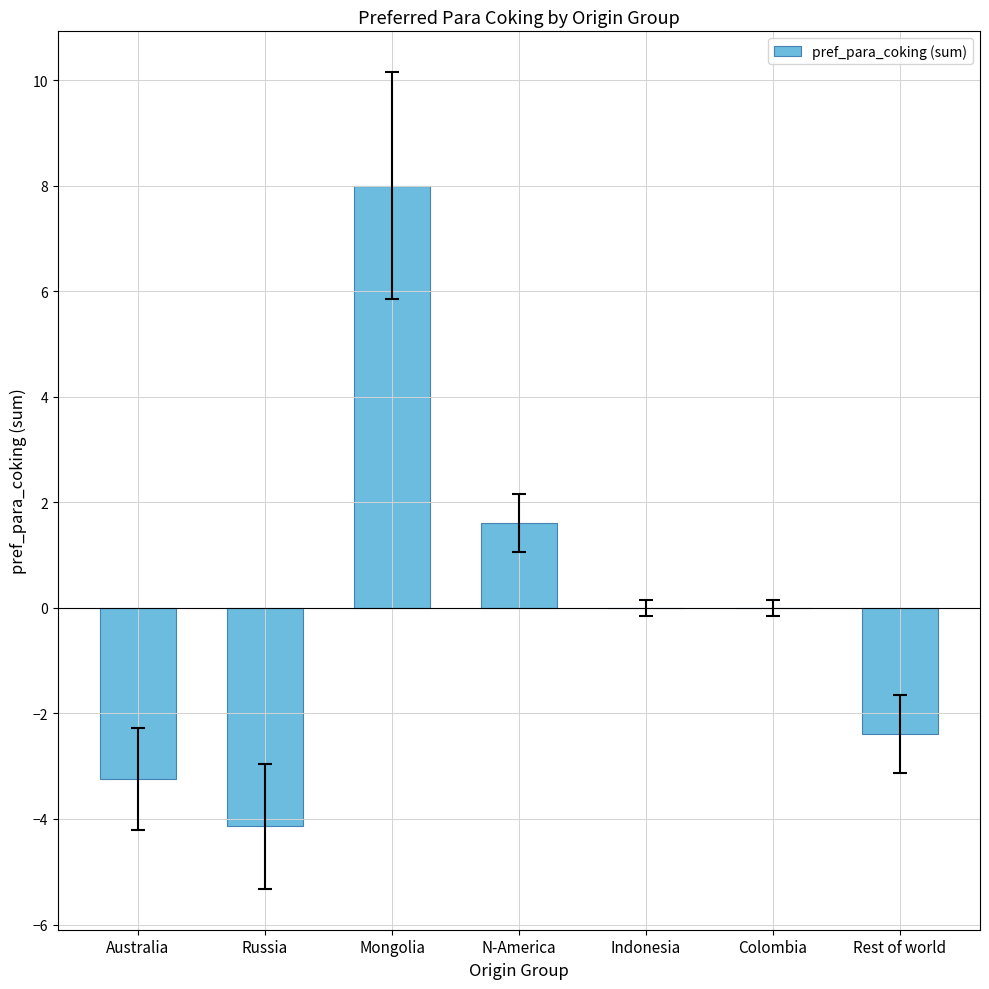

What is the change in value from Australia to Colombia?

+3.2